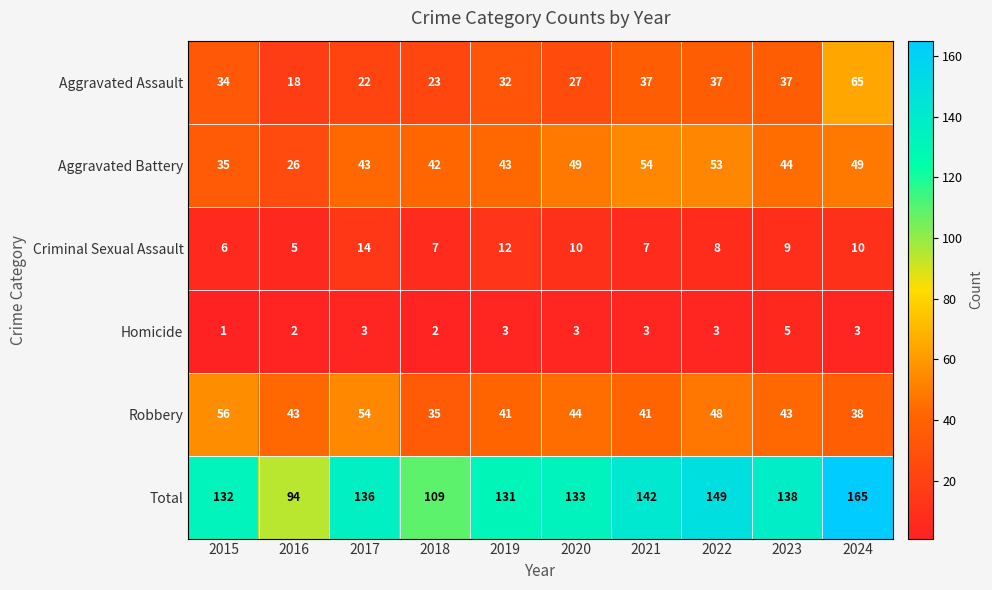

What is the sum of the Total values at 2018 and 2024?

274